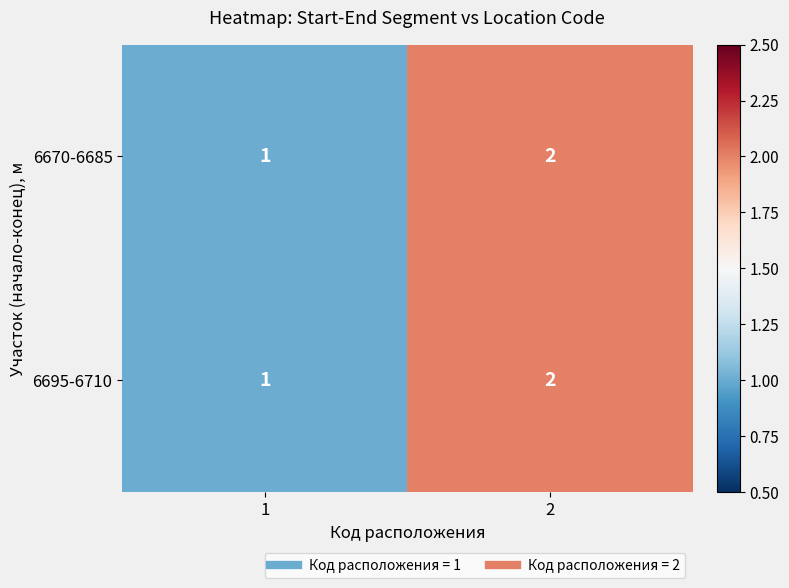

At which category is the sum across all series the highest?

2